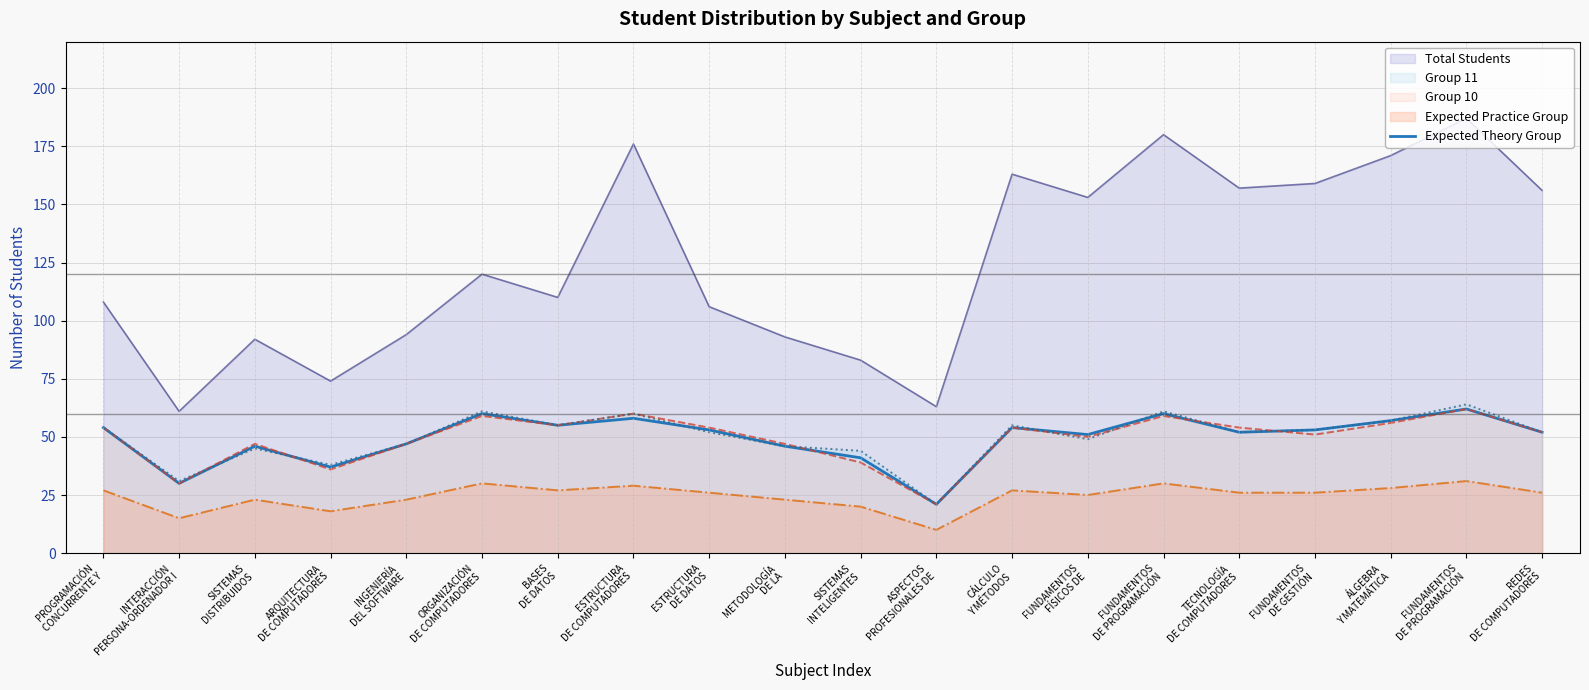

What is the minimum value shown in the chart?

10